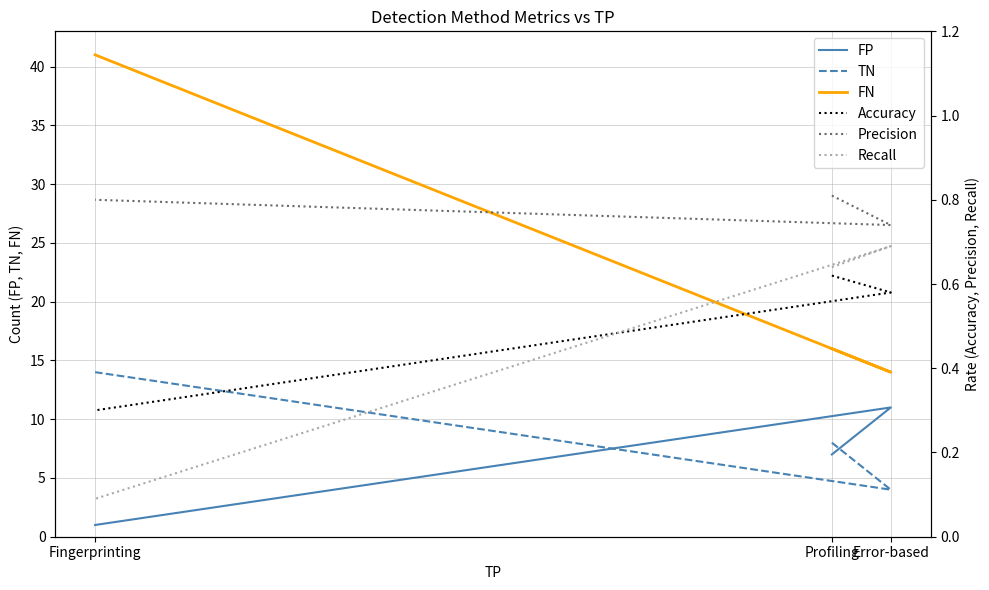

Is this an area chart (filled region under the line)?

No